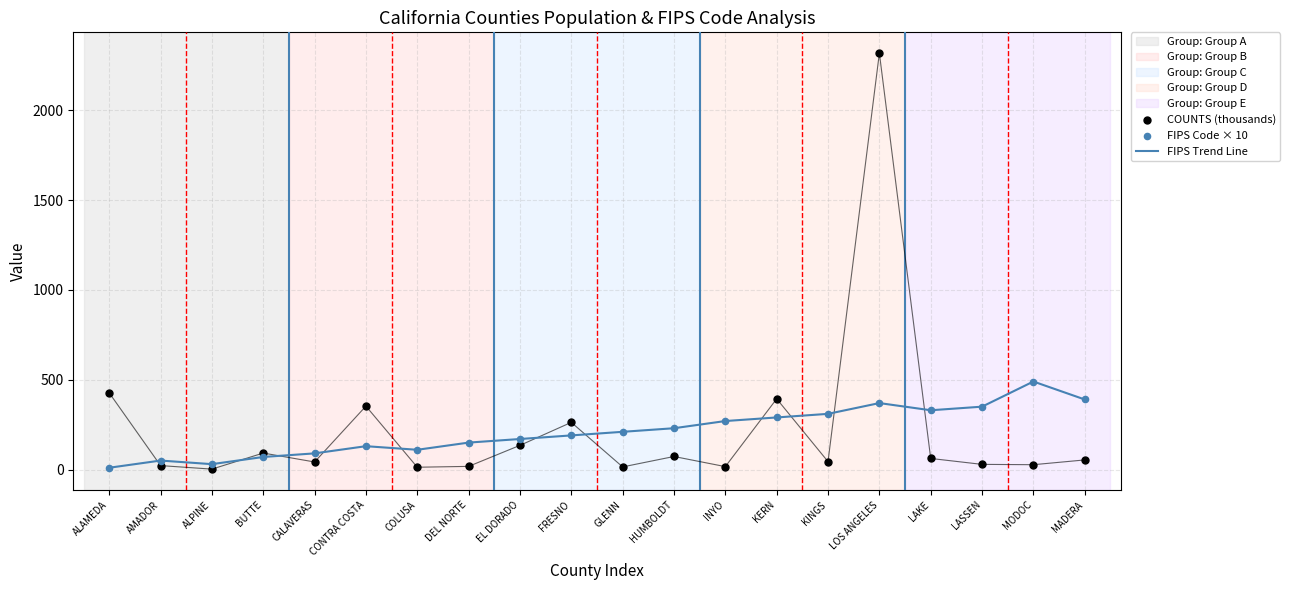

Is the value of COUNTS (thousands) at KERN greater than the value of FIPS Code × 10 at LOS ANGELES?

Yes